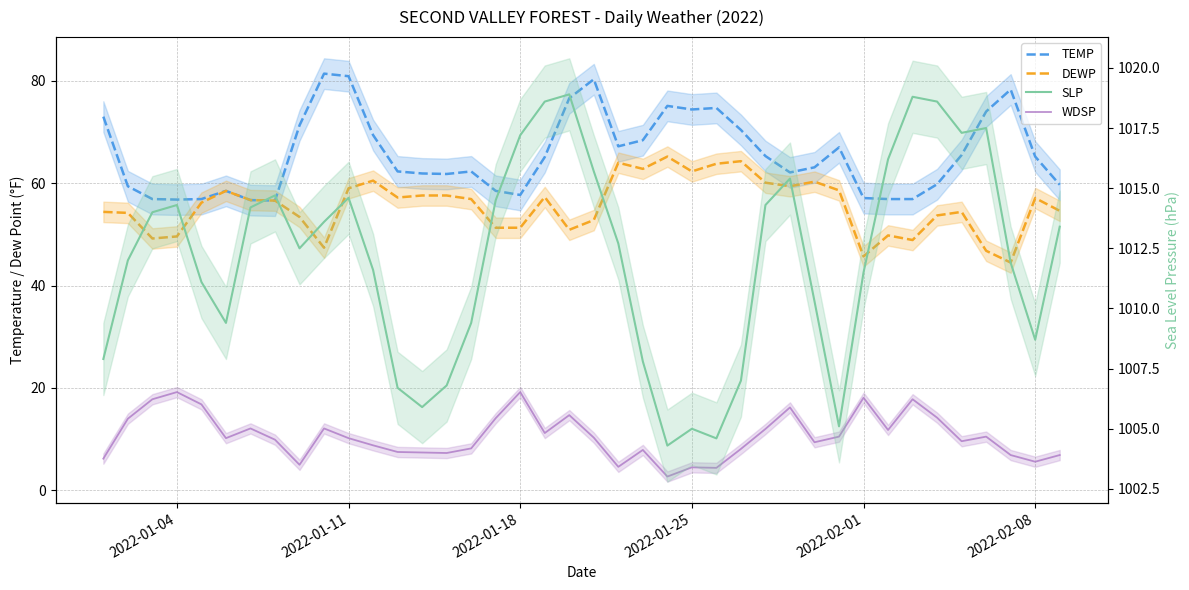

Reading right to left, list all the values displayed in this chart.

TEMP: 59.7	65.2	78.3	74.0	65.5	59.8	56.9	56.9	57.1	67.0	63.1	62.1	65.3	70.4	74.7	74.4	75.1	68.4	67.2	80.3	76.6	65.1	57.7	58.5	62.3	61.8	61.9	62.3	69.4	80.9	81.4	71.3	56.6	56.7	58.5	56.9	56.8	56.9	59.4	73.0
DEWP: 54.6	57.1	44.5	46.8	54.4	53.7	48.9	49.8	45.7	58.6	60.3	59.4	60.1	64.3	63.8	62.3	65.2	62.8	64.0	52.8	50.9	57.3	51.3	51.3	56.9	57.6	57.6	57.2	60.5	59.0	47.4	53.4	56.6	56.7	58.5	56.2	49.6	49.2	54.2	54.4
WDSP: 6.9	5.6	6.9	10.5	9.6	14.2	17.8	11.8	18.1	10.5	9.4	16.2	12.0	8.1	4.4	4.5	2.7	7.9	4.6	10.3	14.7	11.2	19.2	14.1	8.2	7.3	7.4	7.5	8.8	10.2	12.1	5.0	9.9	12.1	10.2	16.8	19.2	17.8	14.0	6.2
SLP: 1013.4	1008.7	1011.9	1017.5	1017.3	1018.6	1018.8	1016.2	1011.5	1005.1	1010.3	1015.4	1014.3	1007.0	1004.6	1005.0	1004.3	1007.8	1012.7	1015.7	1018.9	1018.6	1017.2	1014.5	1009.4	1006.8	1005.9	1006.7	1011.6	1014.6	1013.6	1012.5	1014.7	1014.2	1009.4	1011.1	1014.3	1014.0	1012.0	1007.9